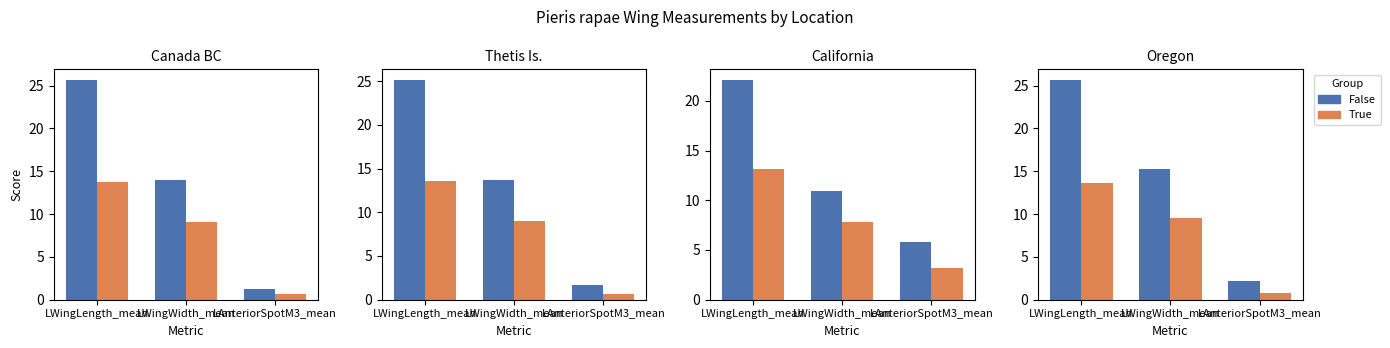

What is the difference between the maximum and minimum values in the False series?

23.4